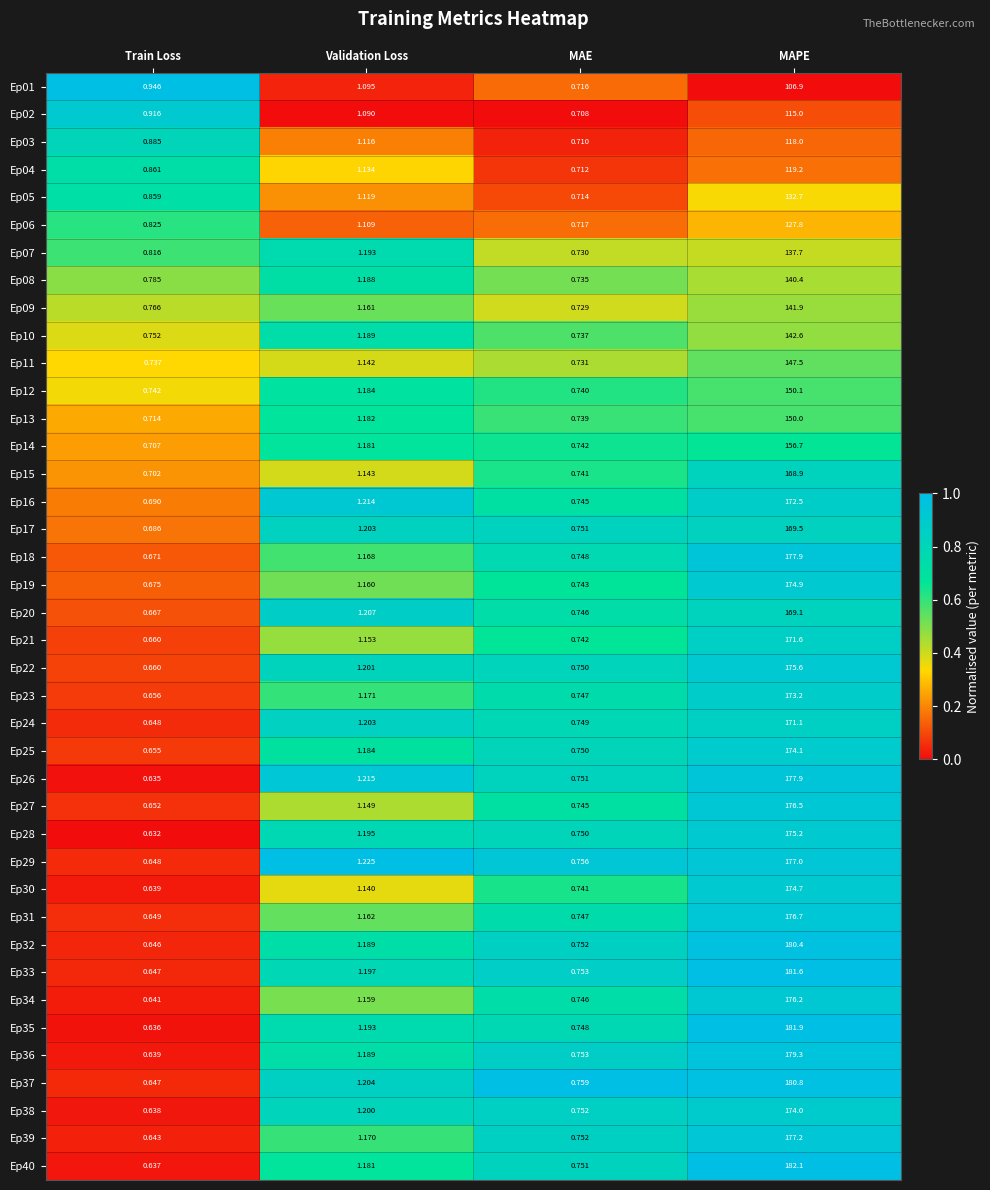

Rank the categories by Ep37 value from highest to lowest.

MAPE, Validation Loss, MAE, Train Loss